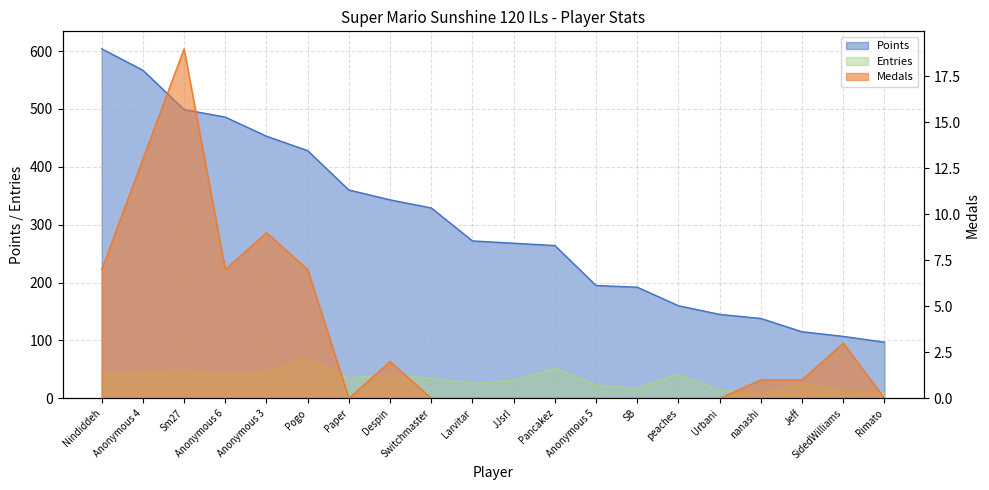

The value of Entries at Rimato is 3. True or false?

False